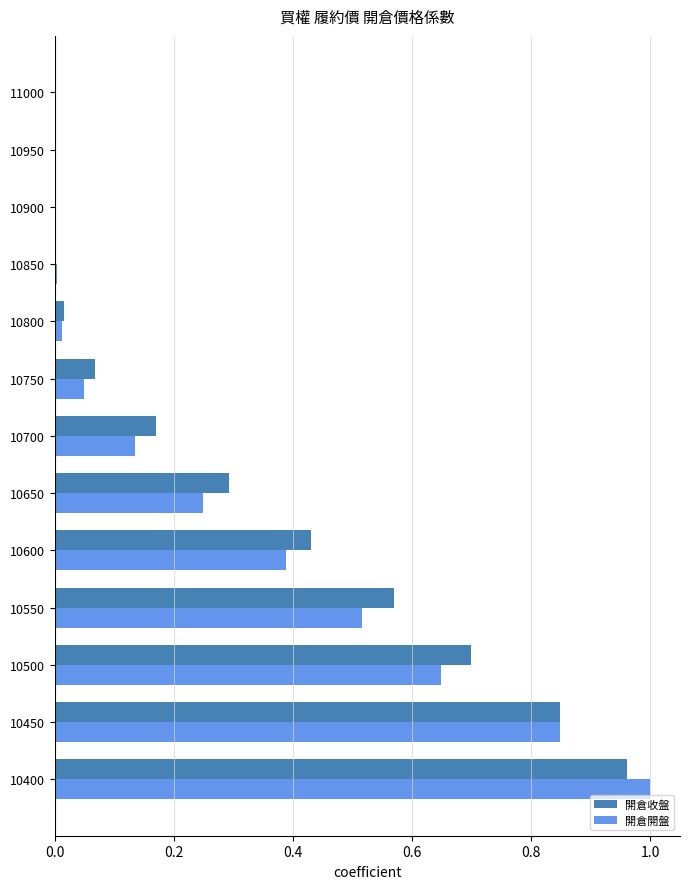

True or false: 開倉收盤 has a value of 1.3 at 10450.

False